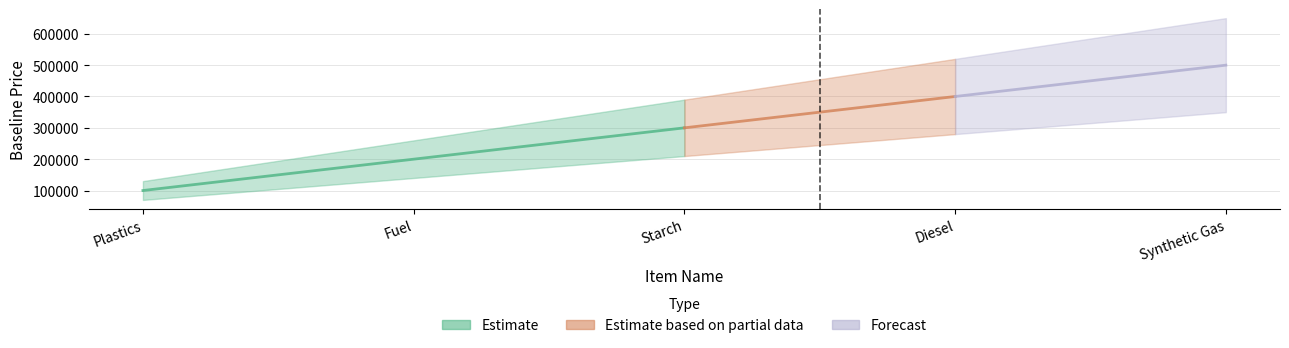

Where does the data first go above 300000?

Diesel